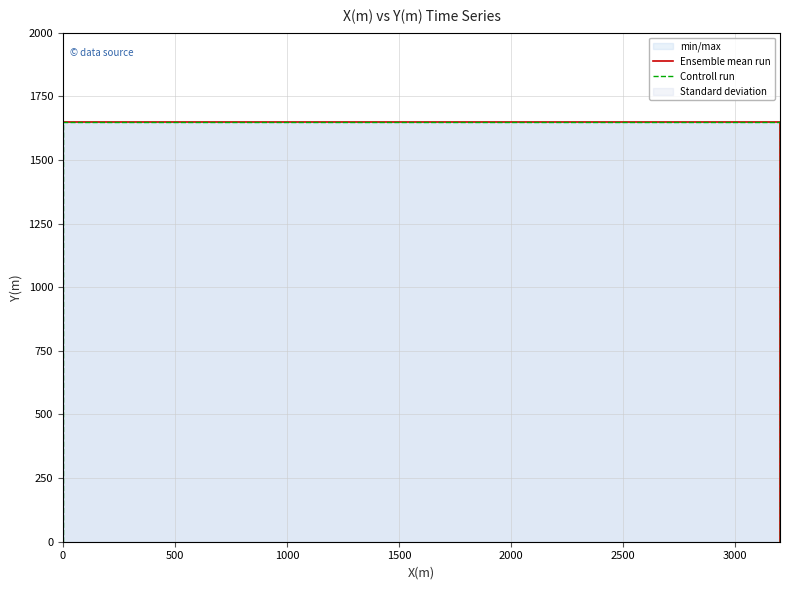

Does the chart have visible grid lines?

Yes